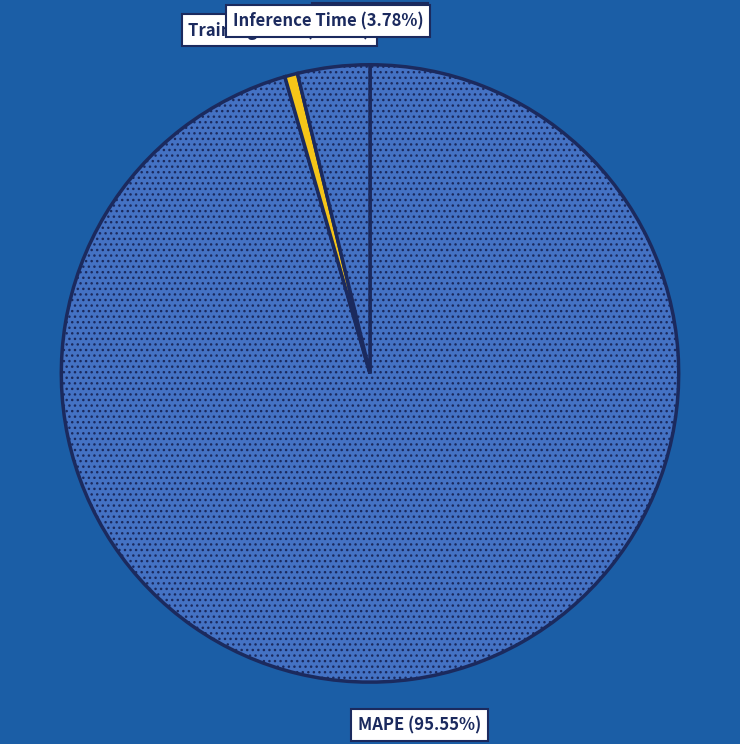

True or false: Training Time accounts for 11% of the total.

False